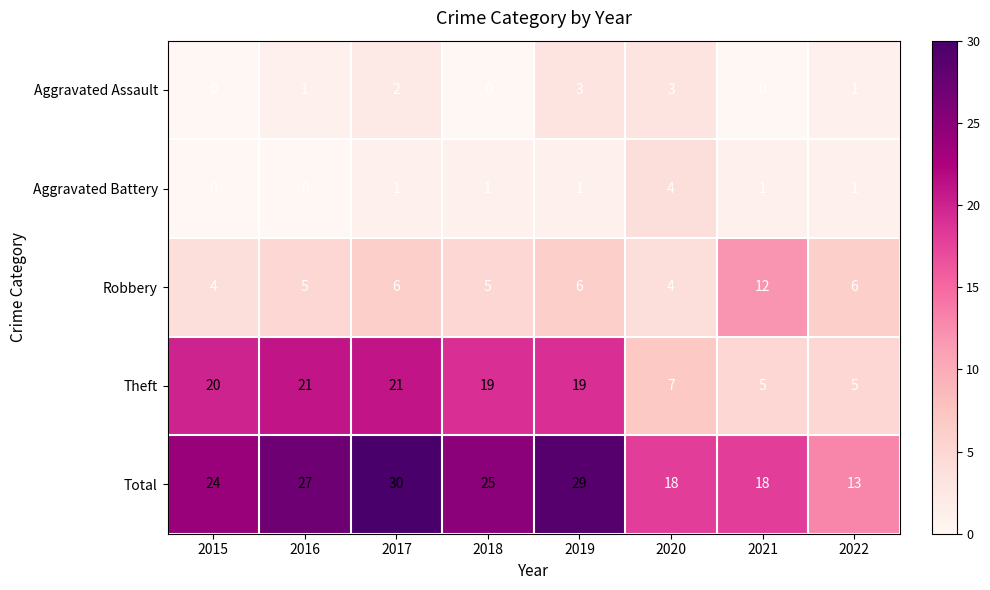

At how many categories does at least one series exceed 28?

2